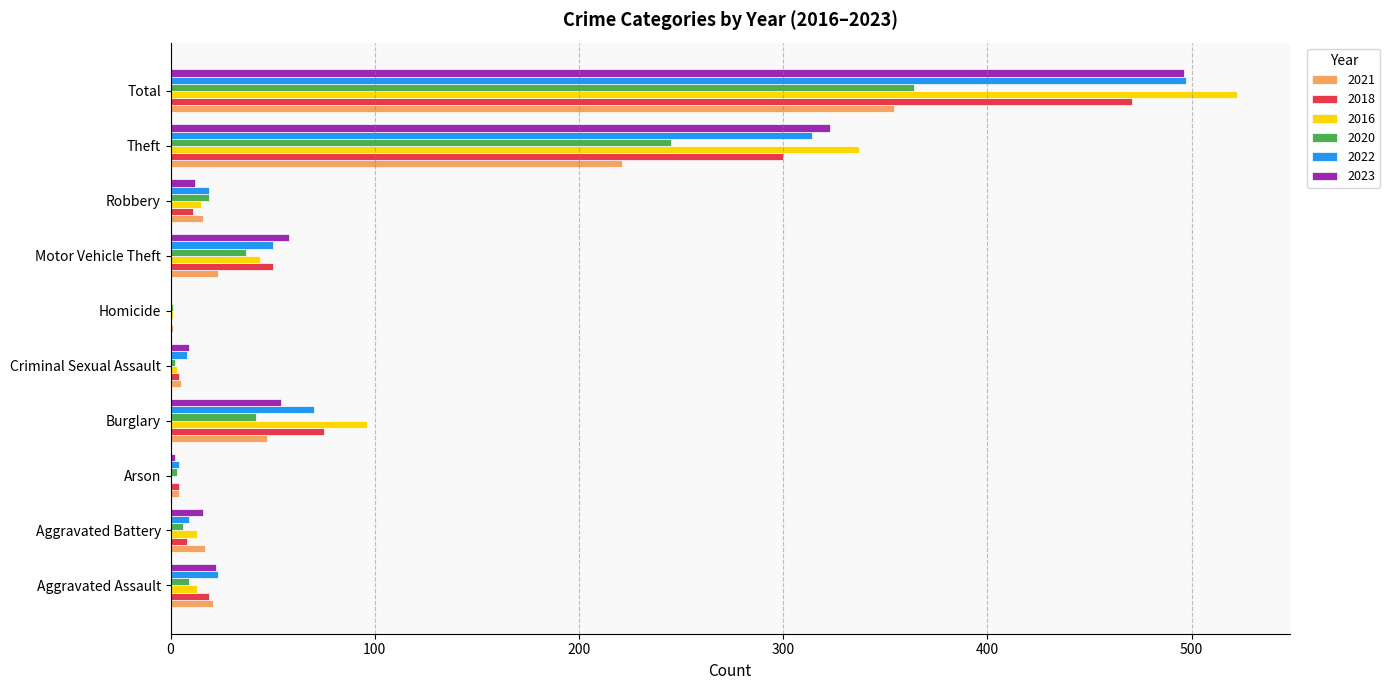

What is the difference between the 2018 values at Theft and Arson?

296